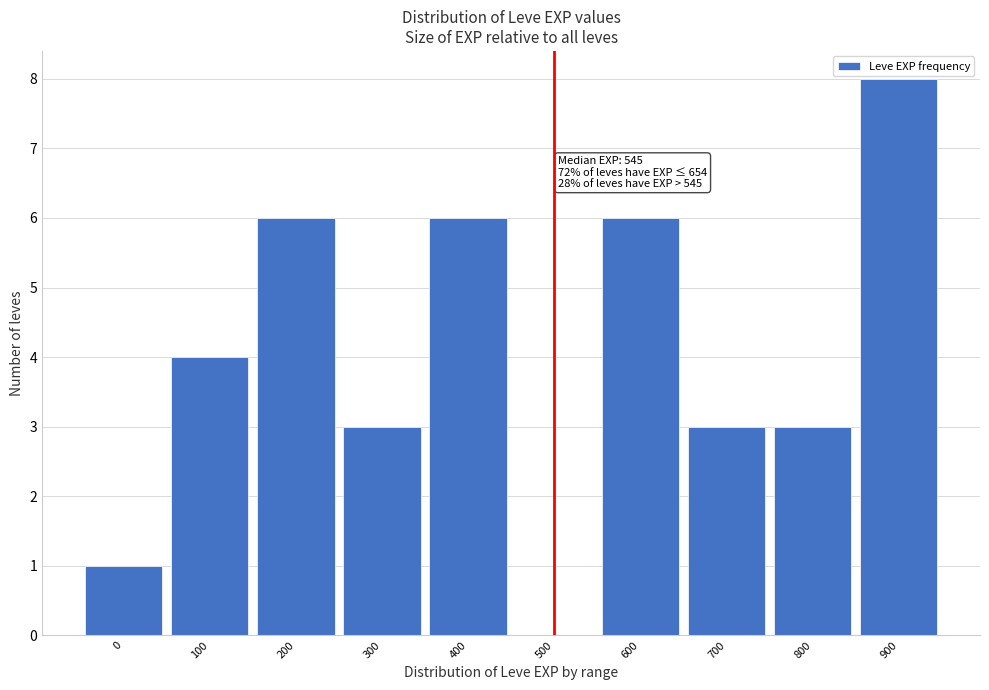

Reading left to right, extract all data points from this chart.

0=1	100=4	200=6	300=3	400=6	500=0	600=6	700=3	800=3	900=8